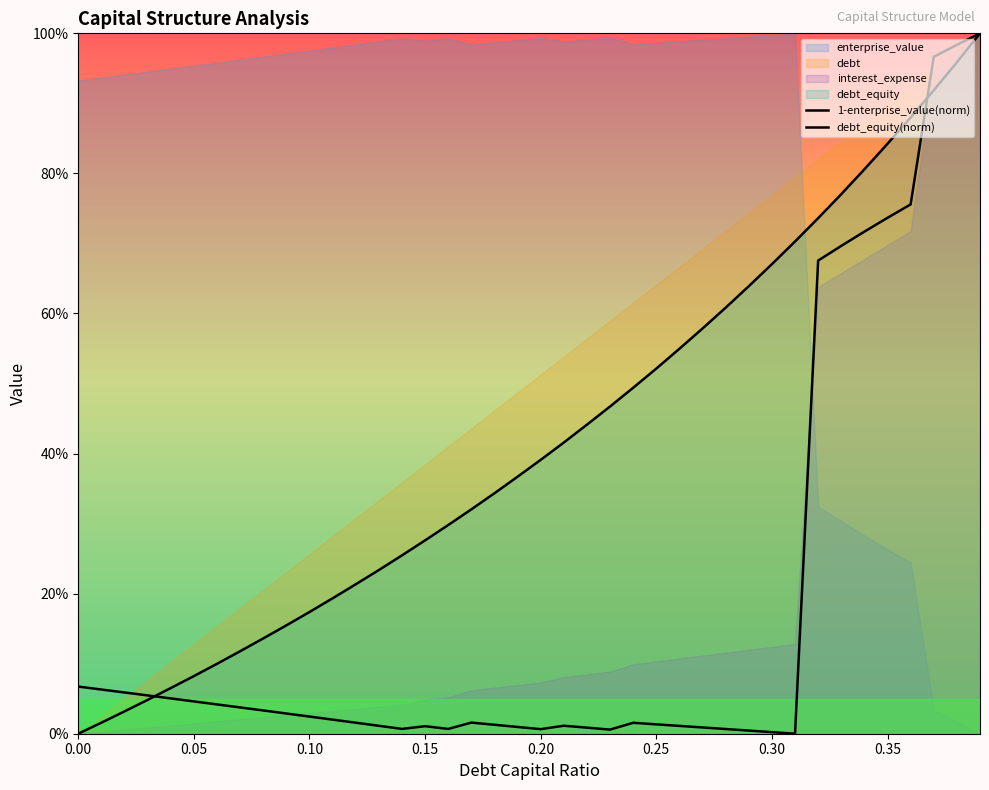

Where is the first local maximum for 1-enterprise_value(norm)?

0.15